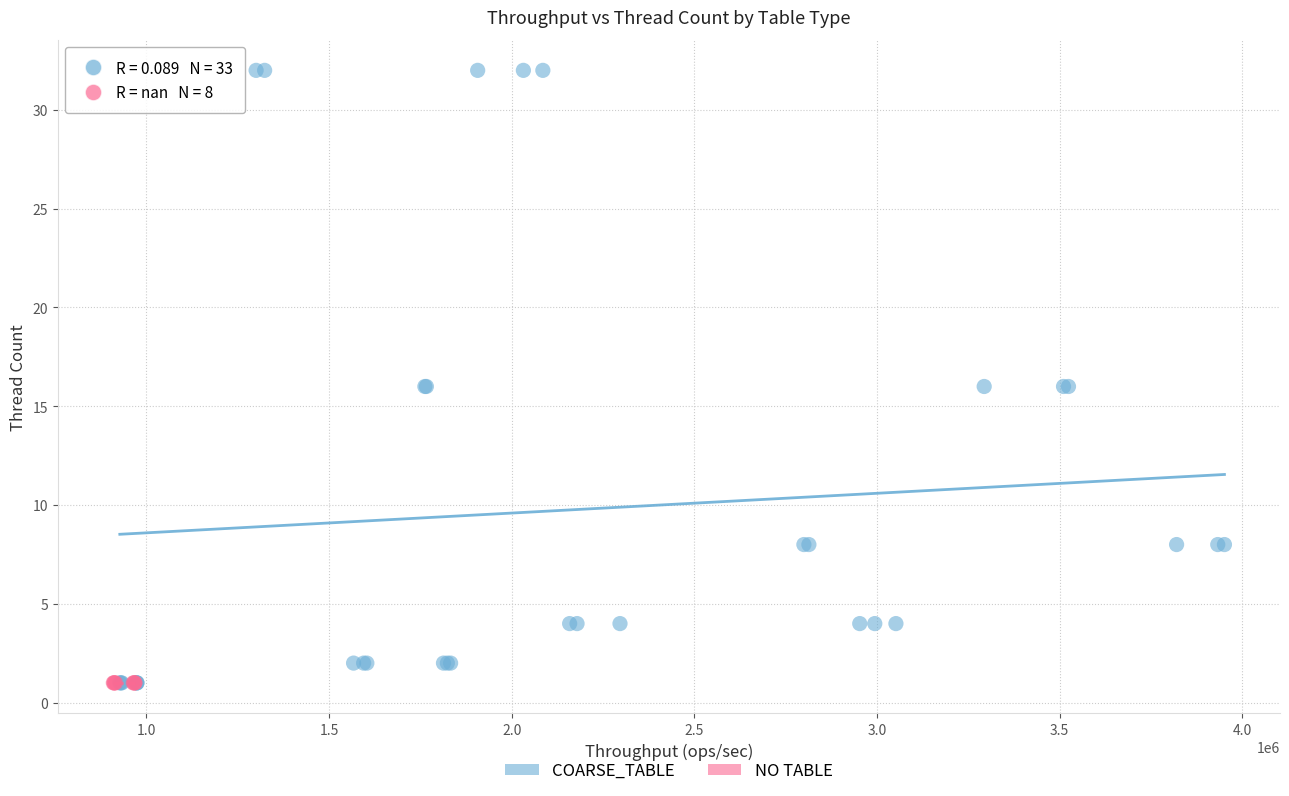

Which series contains the highest Y value?

COARSE_TABLE